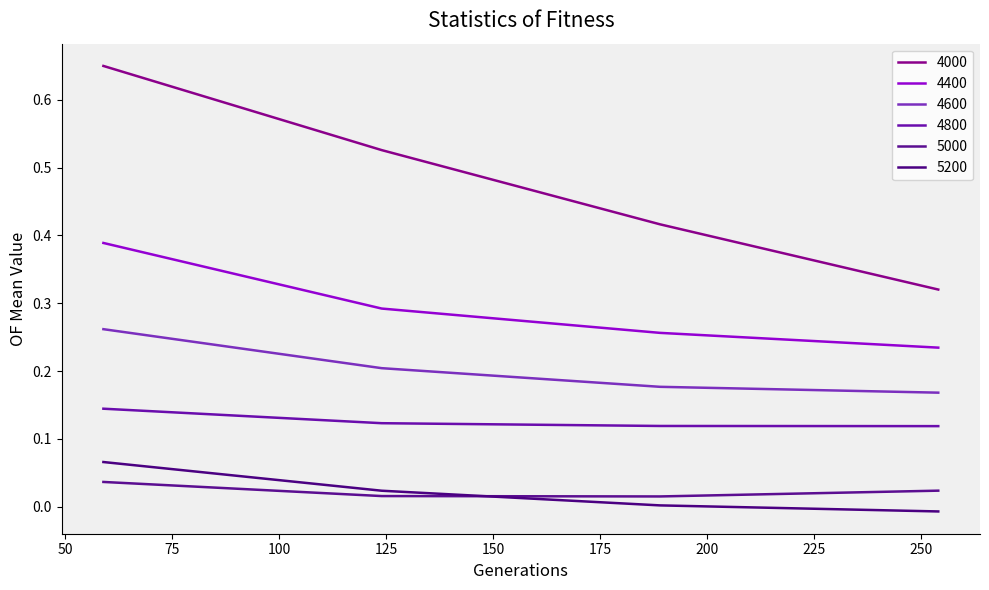

What are all the series names shown in the legend?

4000, 4400, 4600, 4800, 5000, 5200